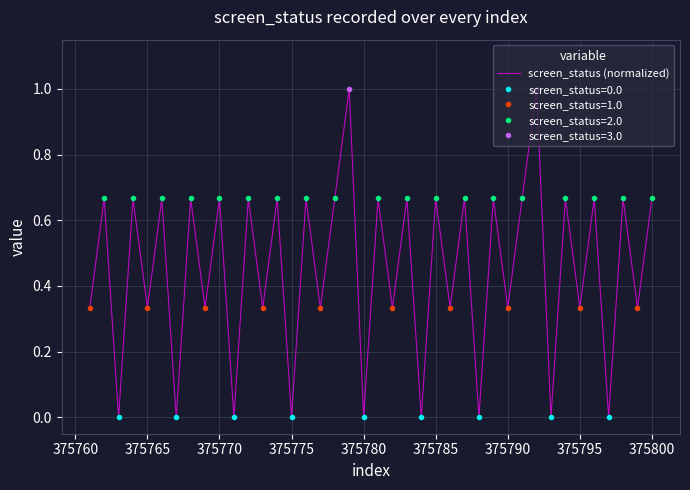

Is it true that screen_status (normalized) equals 0.5 at 375775?

False